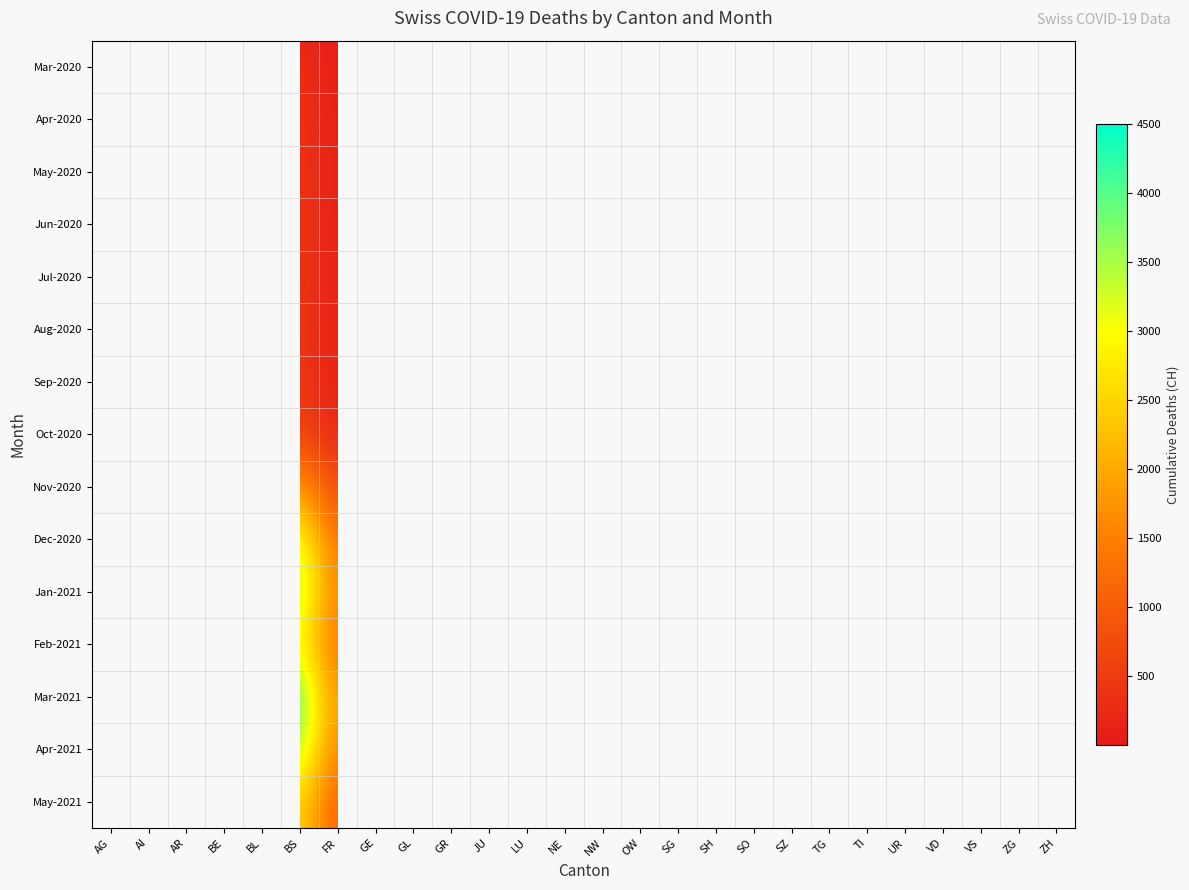

Between AI and TG, which is larger?

TG